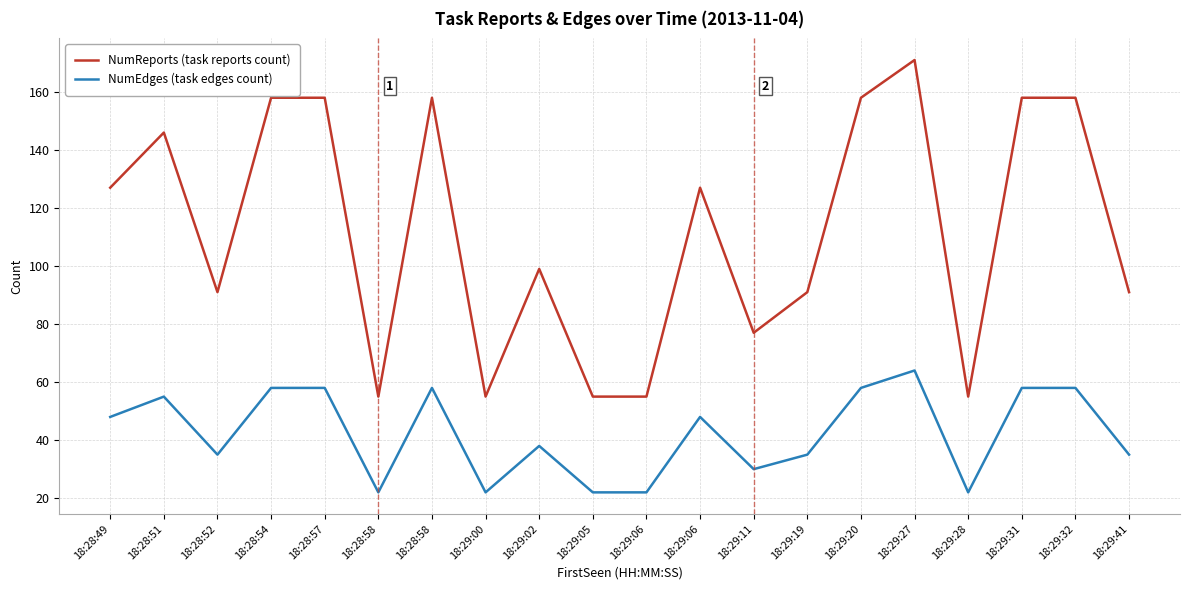

True or false: NumReports (task reports count) and NumEdges (task edges count) cross at least once.

False